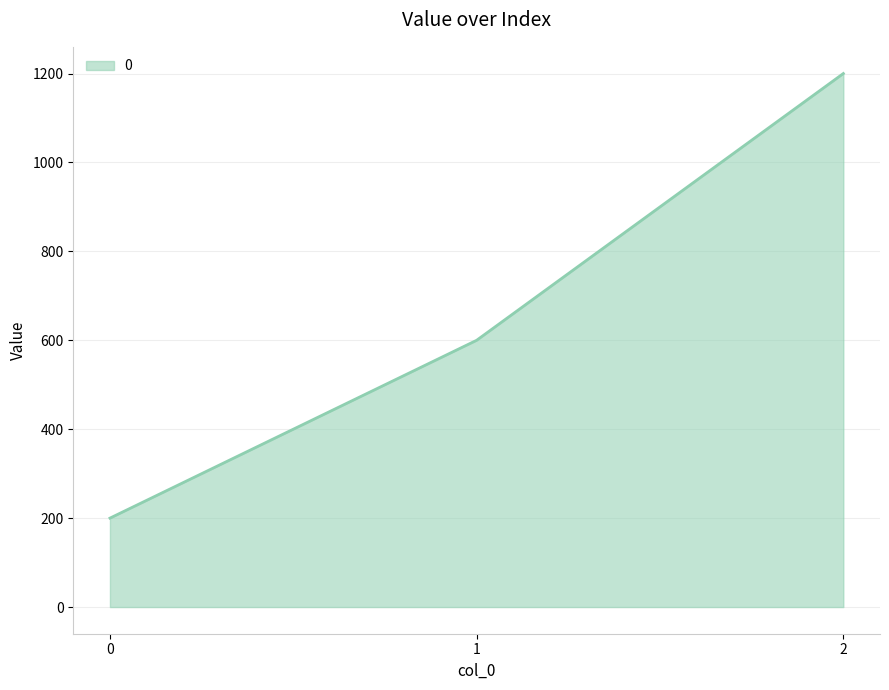

What is the change in value from 1 to 2?

+600